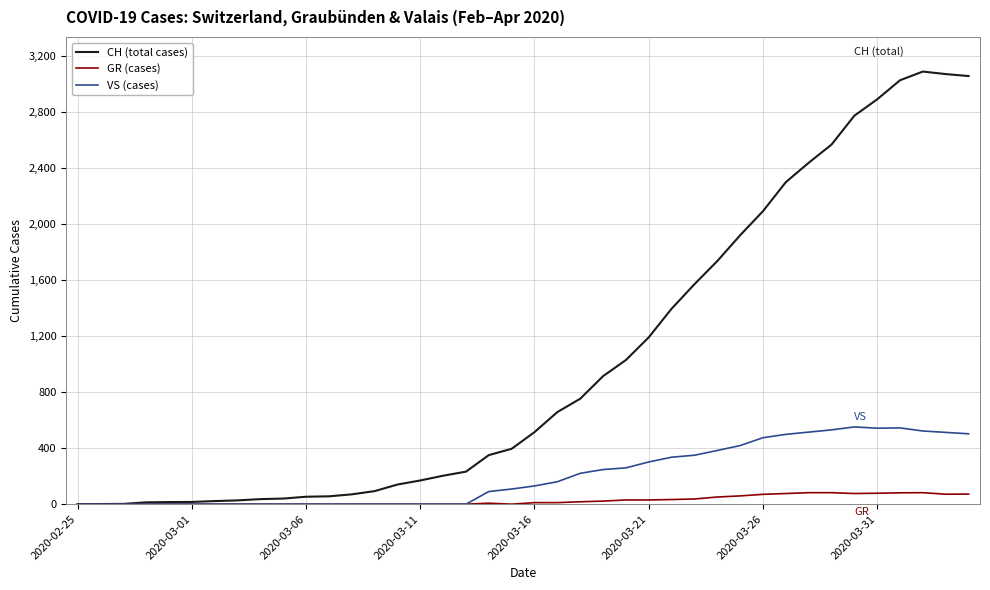

Rank the series by their average value, from highest to lowest.

CH (total cases), VS (cases), GR (cases)